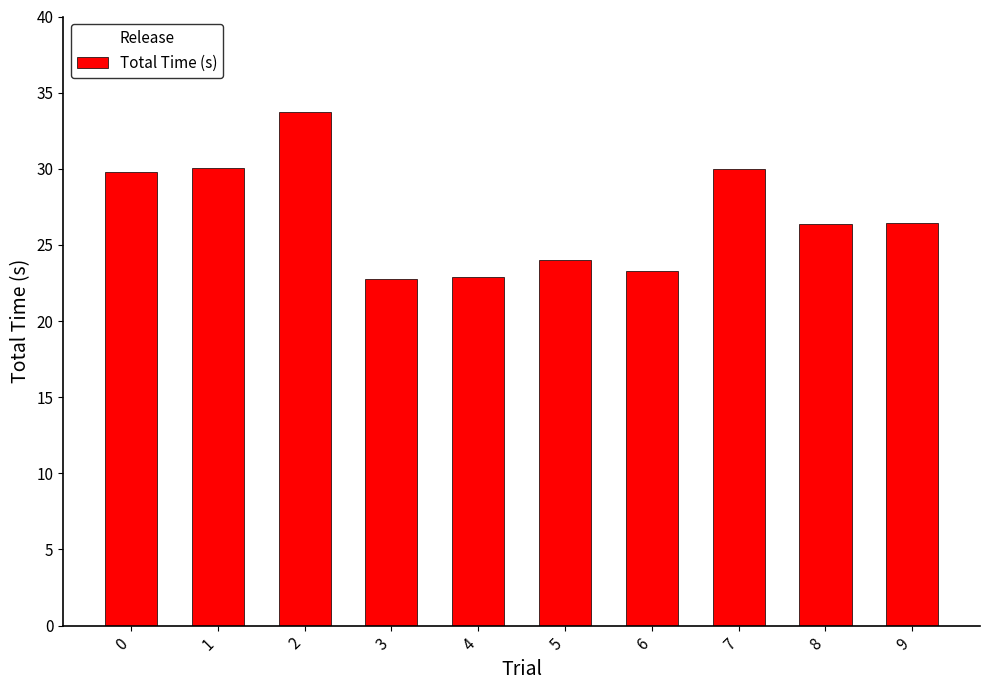

Approximately how many times larger is the value at 4 compared to 6?

1.0